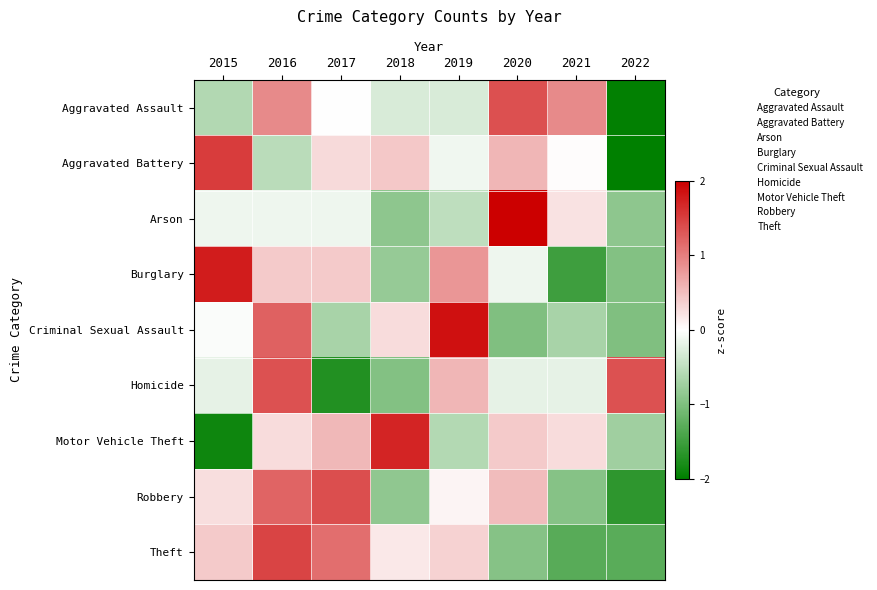

Which has a higher value, 2021 or 2015?

2021